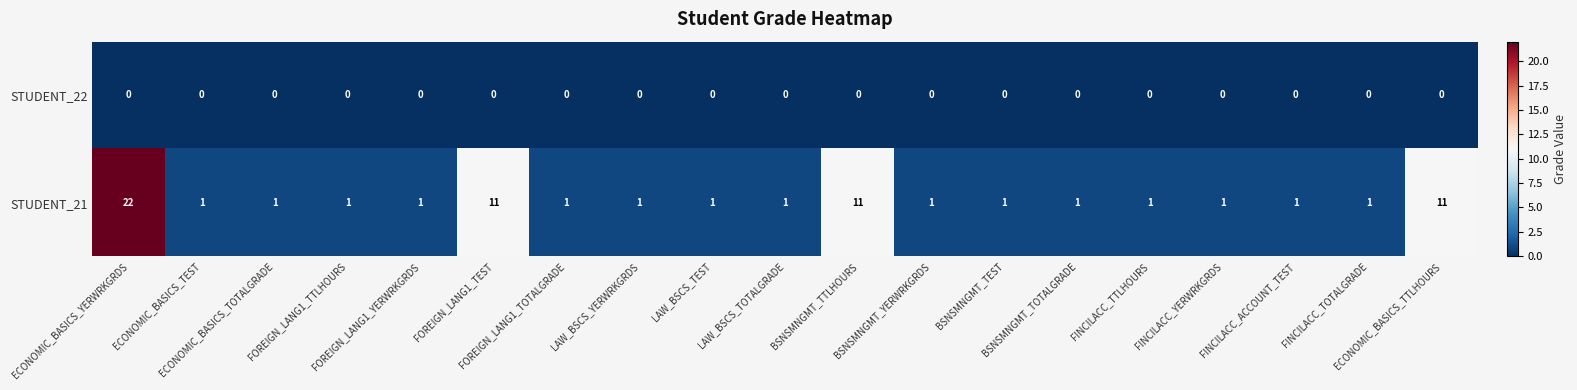

Which series has the largest total across all categories?

STUDENT_21